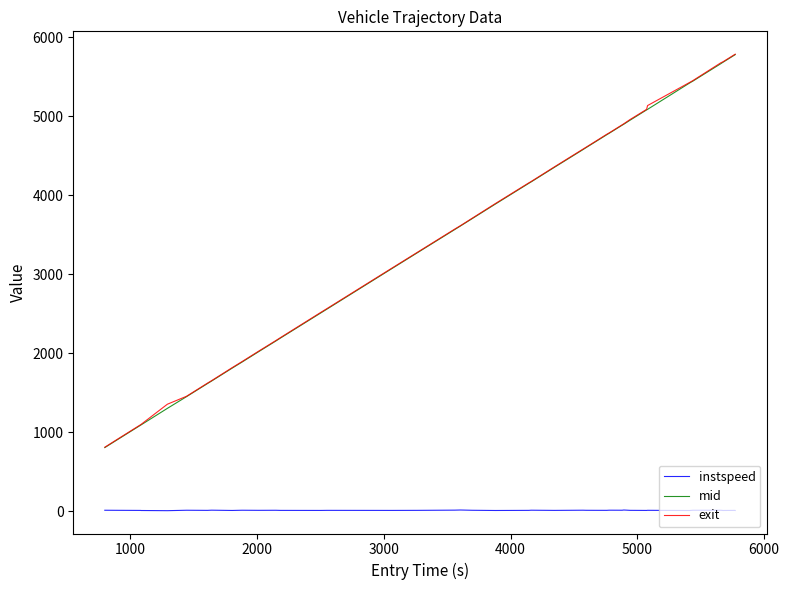

True or false: mid and instspeed intersect in this chart.

False